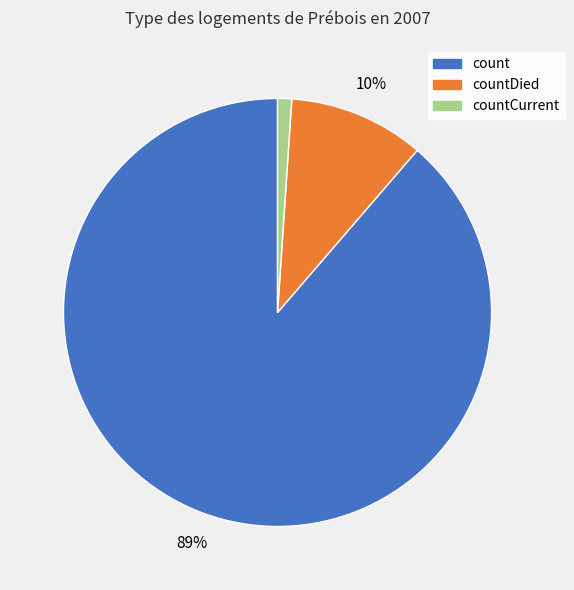

How many segments does this pie chart have?

3